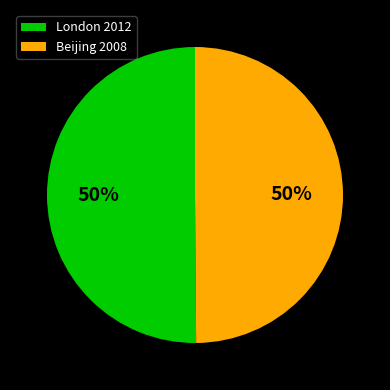

What is the ratio of the value at London 2012 to the value at Beijing 2008?

1.0